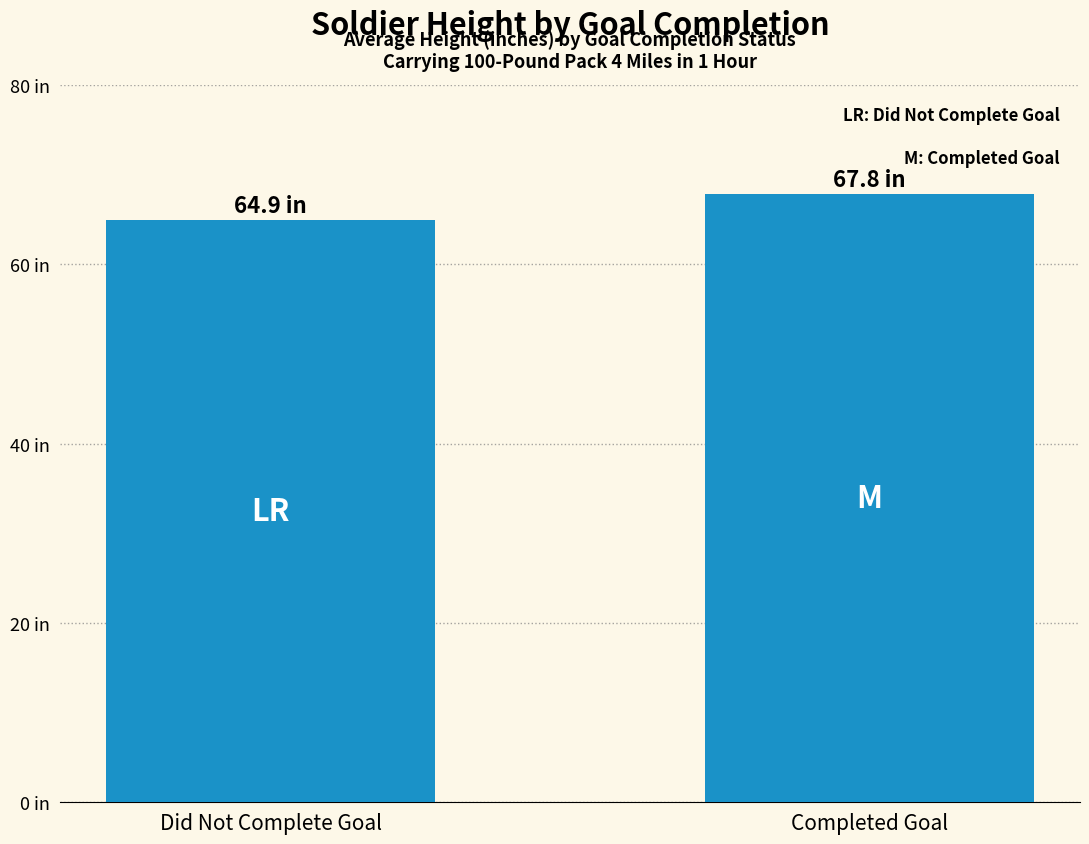

At which label does the data first exceed 67?

Completed Goal